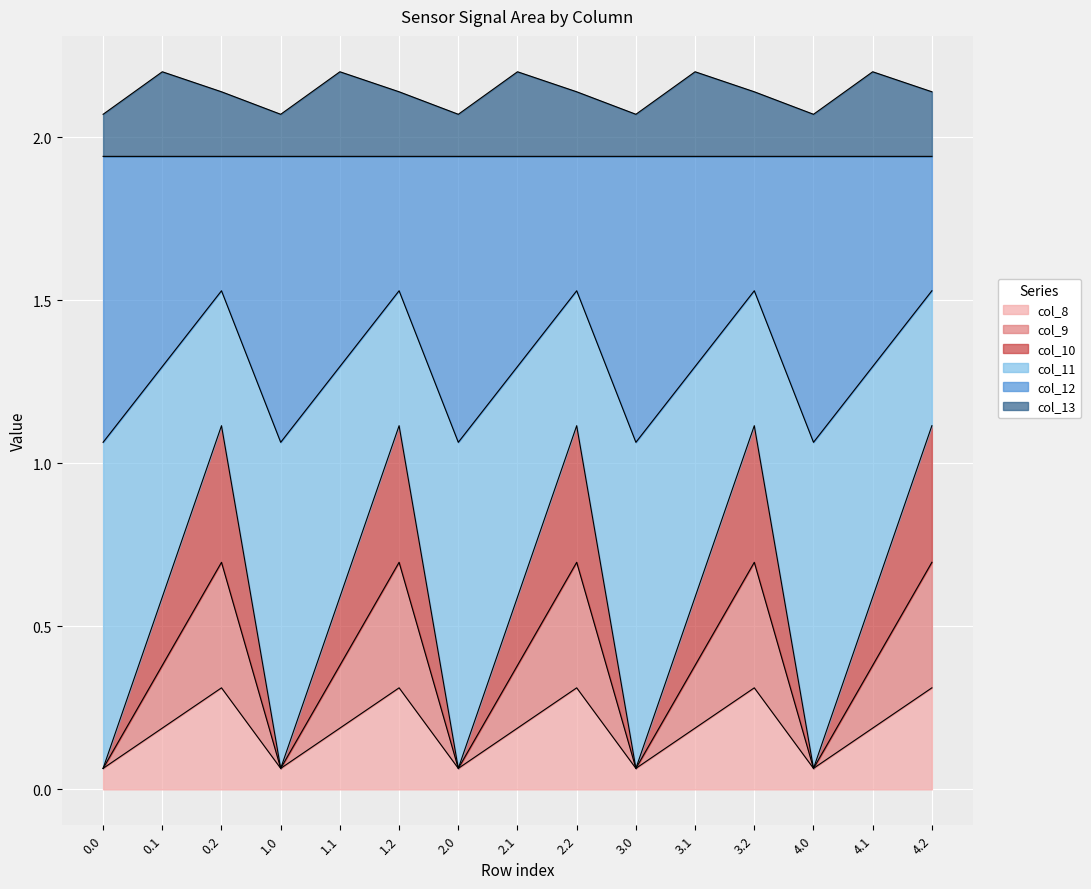

True or false: col_10 and col_9 cross at least once.

False